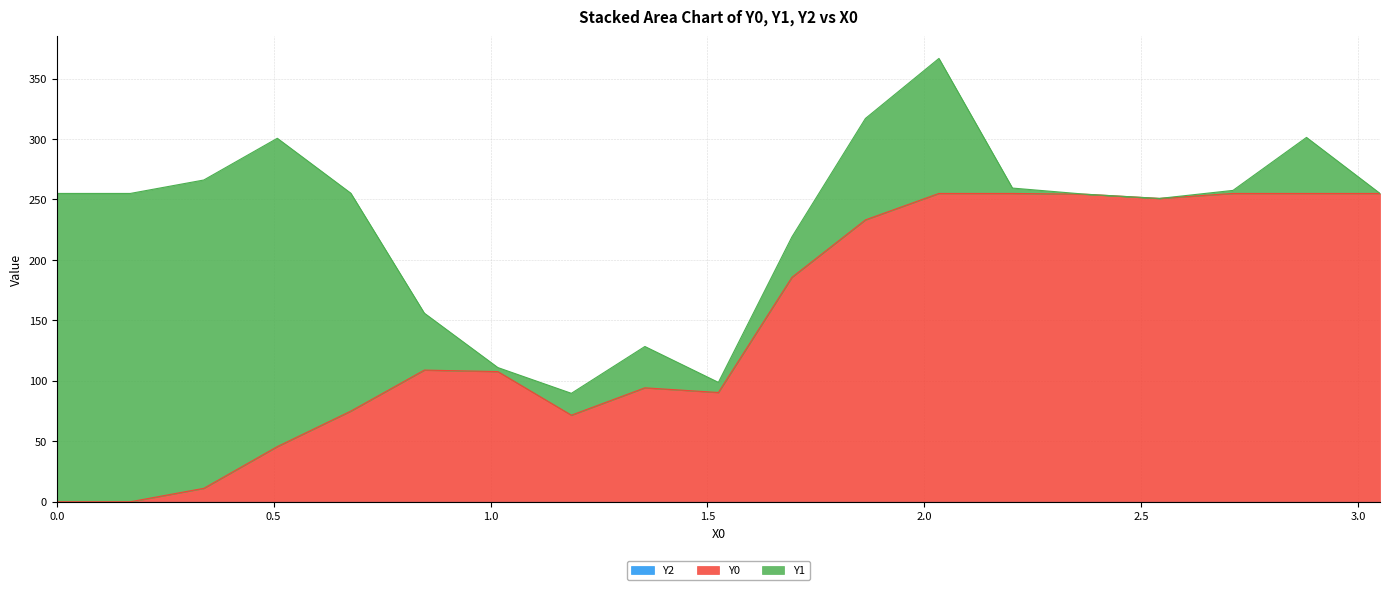

What is the spread (max minus min) of values at 3?

255.0